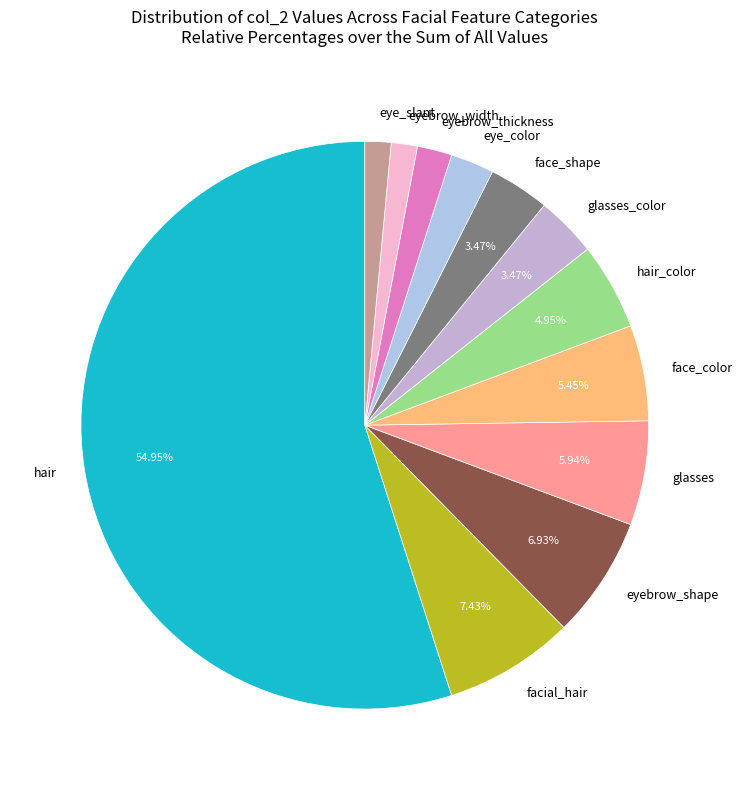

Which has a higher value, hair or facial_hair?

hair